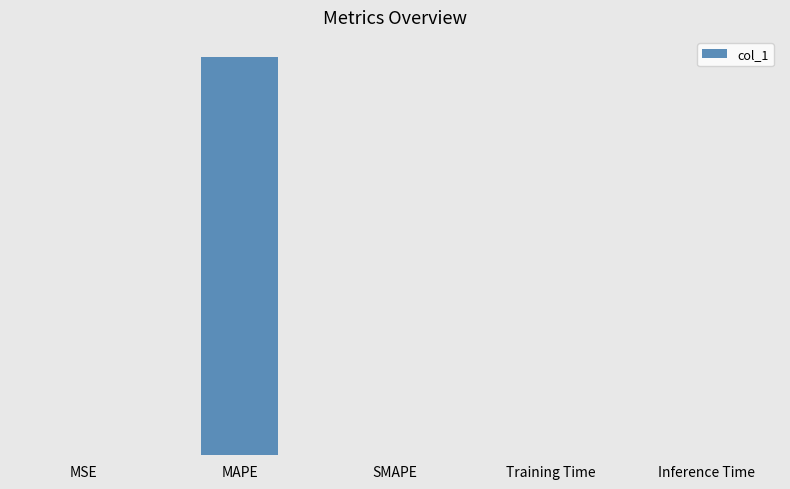

True or false: the data shows 0.0 at Inference Time.

False